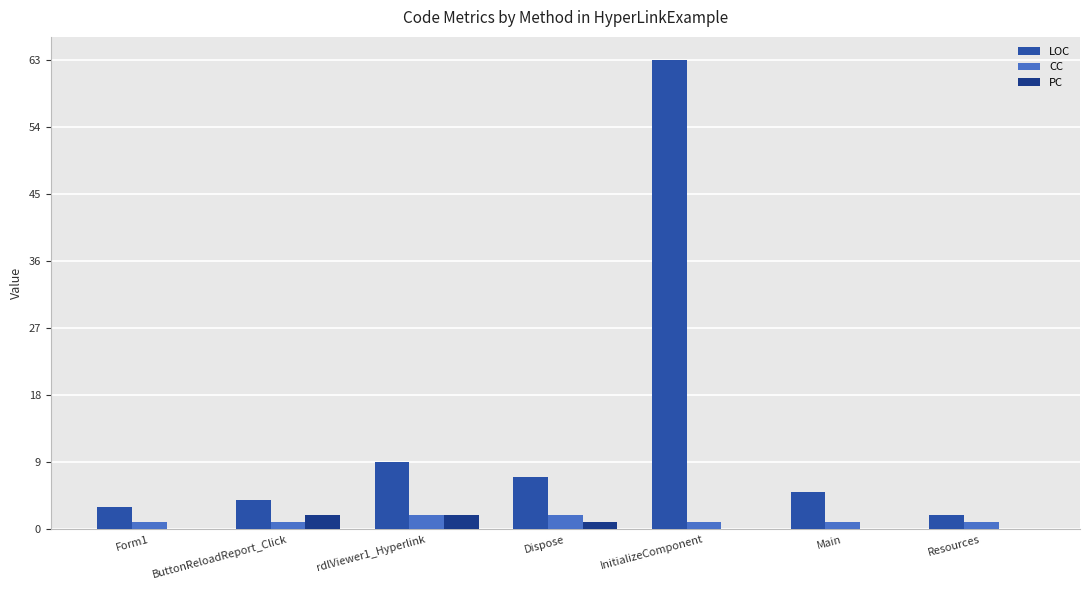

The LOC series shows 9 at Dispose. True or false?

False